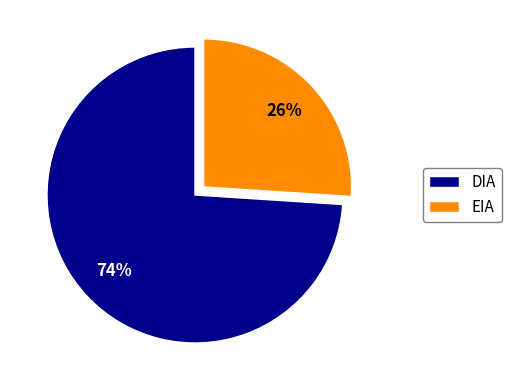

Count the number of slices in the pie.

2